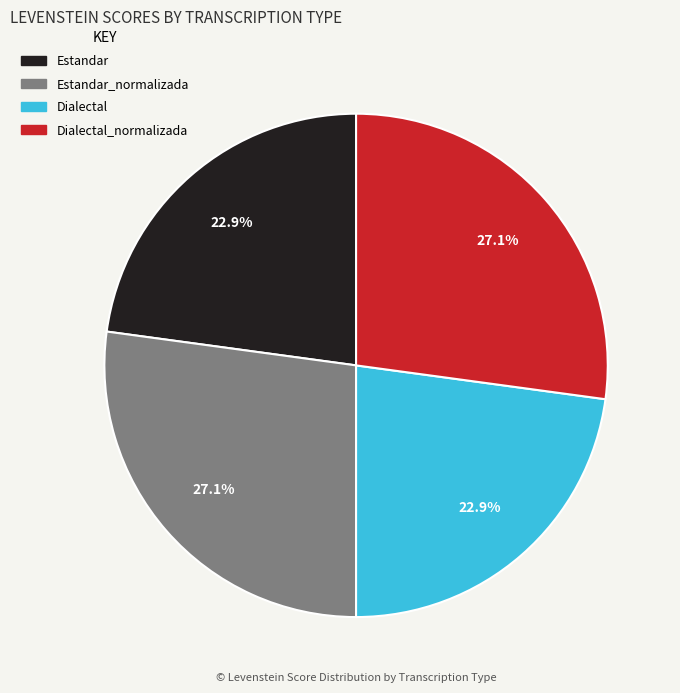

Does any single category account for the majority?

No